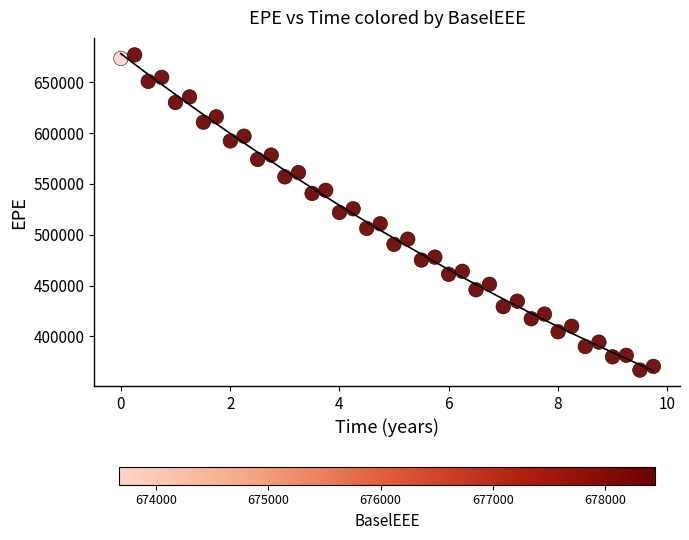

What is the range of Y values (max minus min)?

310487